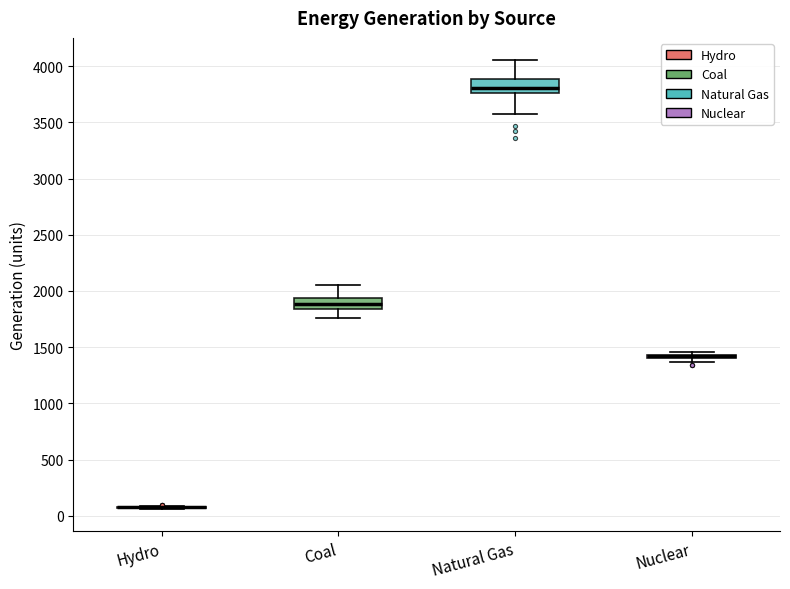

Where does the upper whisker of the box for Coal end on the y-axis? The values are not printed on the chart, so give them approximately, as read against the axis.

2050